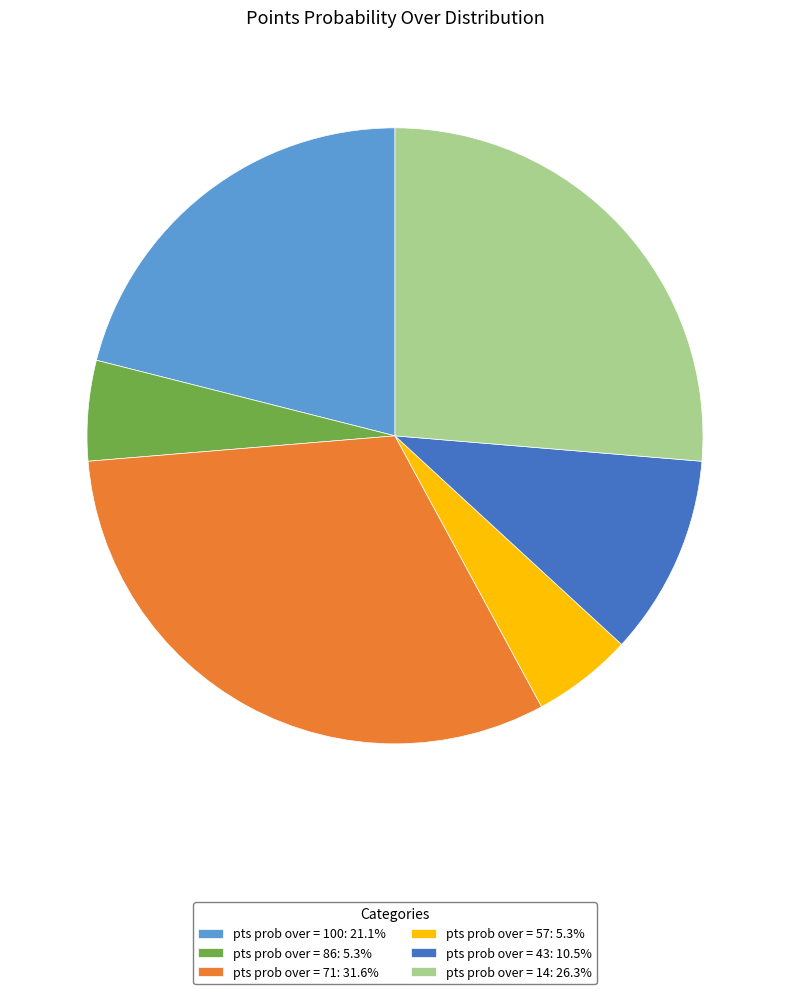

Approximately how many times larger is the value at pts prob over = 86: 5.3% compared to pts prob over = 100: 21.1%?

0.3